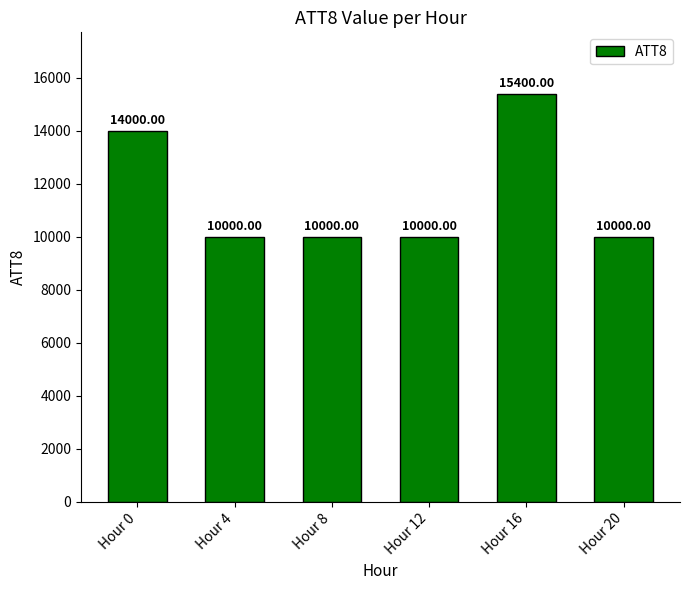

What value does the data have at Hour 8, to the nearest 50?

10000